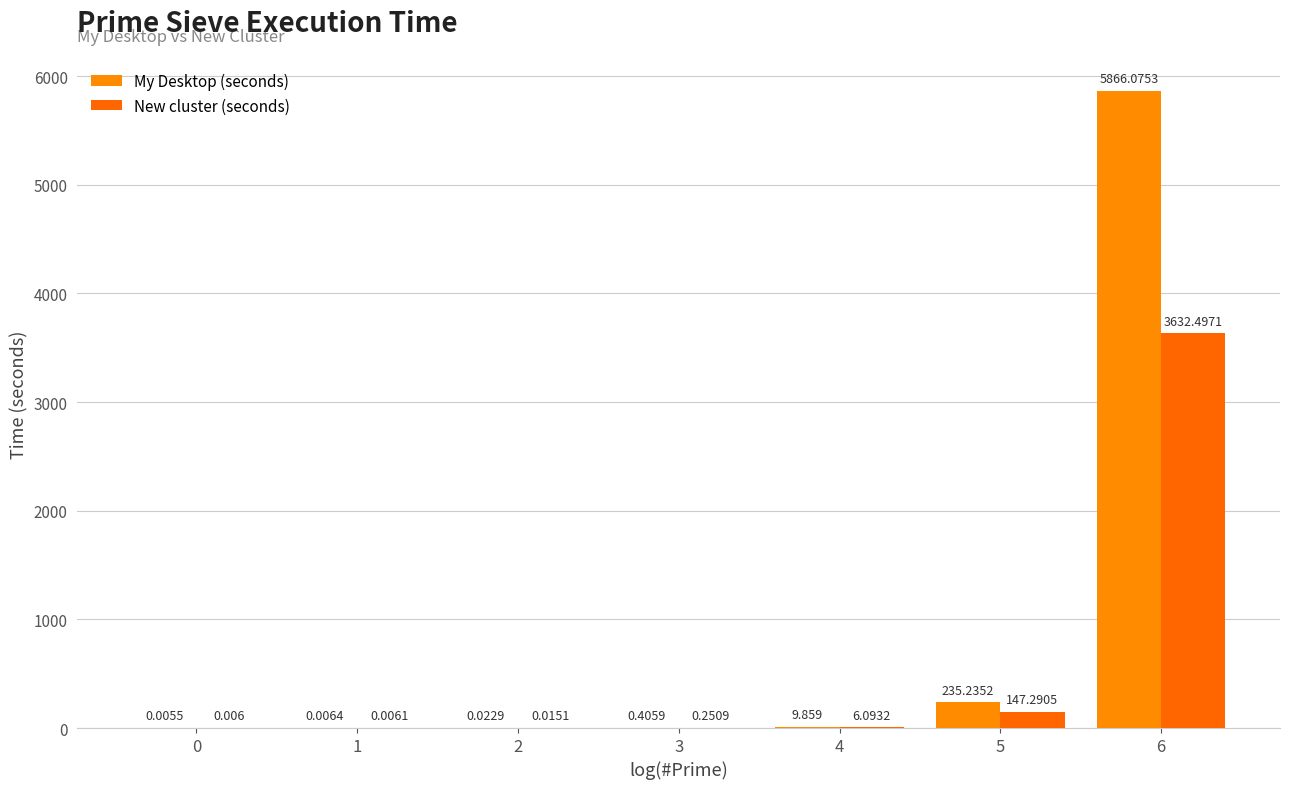

What is the value of the New cluster (seconds) bar at the 7th from the left?

3632.5